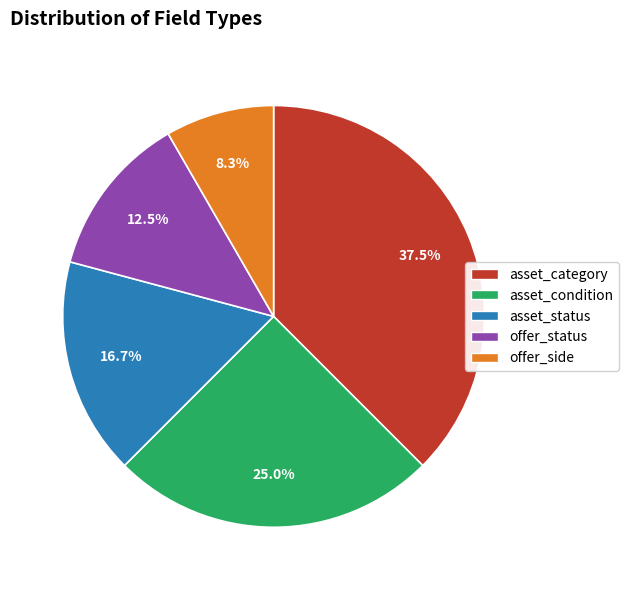

To the nearest percent, what is the difference between the offer_status and asset_status slice percentages?

4%